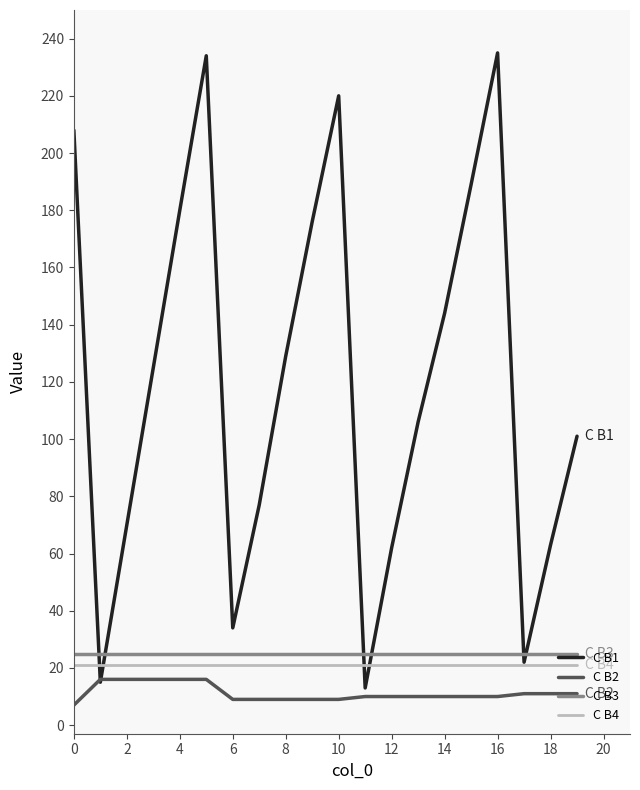

True or false: C B3 and C B2 cross at least once.

False